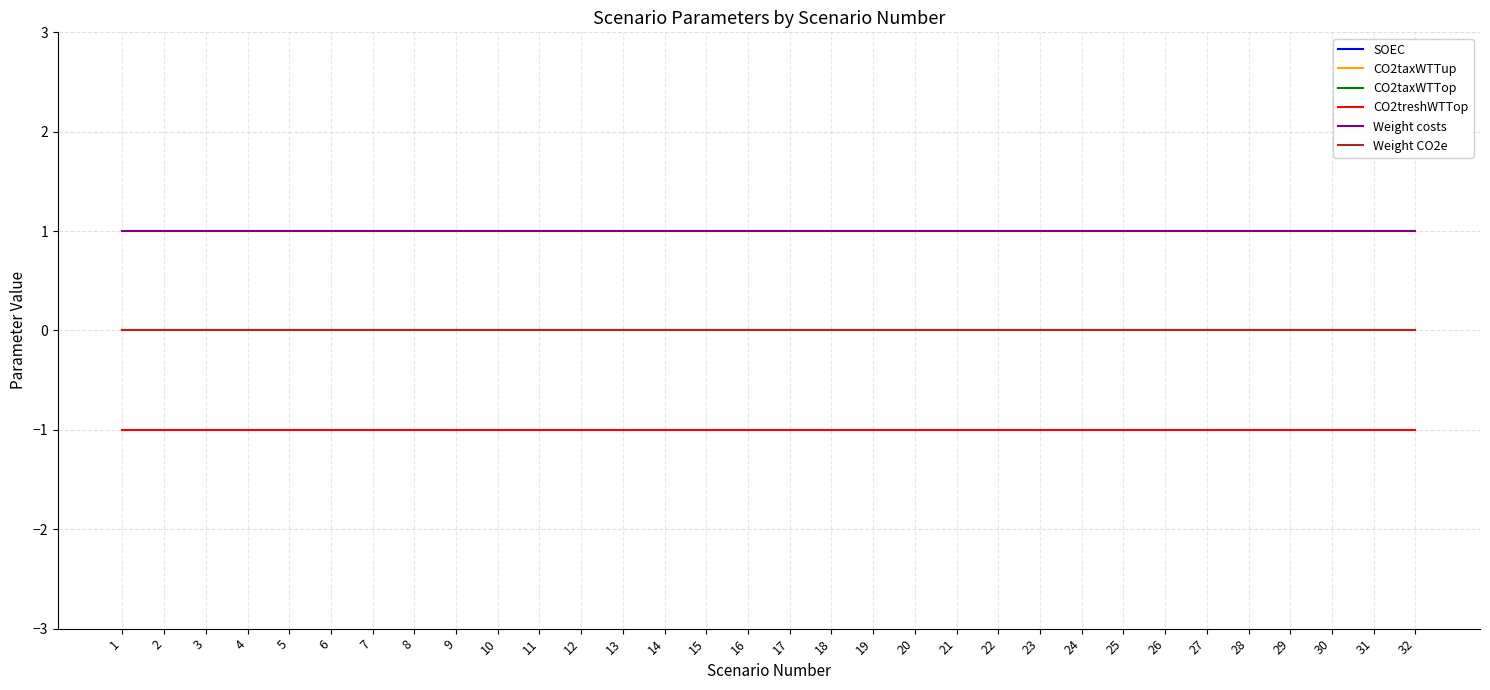

Reading right to left, extract all data points from this chart.

SOEC: 32=9	31=9	30=9	29=9	28=9	27=9	26=9	25=9	24=9	23=9	22=9	21=9	20=9	19=9	18=9	17=9	16=9	15=9	14=9	13=9	12=9	11=9	10=9	9=9	8=9	7=9	6=9	5=9	4=9	3=9	2=9	1=9
CO2taxWTTup: 32=0	31=0	30=0	29=0	28=0	27=0	26=0	25=0	24=0	23=0	22=0	21=0	20=0	19=0	18=0	17=0	16=0	15=0	14=0	13=0	12=0	11=0	10=0	9=0	8=0	7=0	6=0	5=0	4=0	3=0	2=0	1=0
CO2taxWTTop: 32=0	31=0	30=0	29=0	28=0	27=0	26=0	25=0	24=0	23=0	22=0	21=0	20=0	19=0	18=0	17=0	16=0	15=0	14=0	13=0	12=0	11=0	10=0	9=0	8=0	7=0	6=0	5=0	4=0	3=0	2=0	1=0
CO2treshWTTop: 32=-1	31=-1	30=-1	29=-1	28=-1	27=-1	26=-1	25=-1	24=-1	23=-1	22=-1	21=-1	20=-1	19=-1	18=-1	17=-1	16=-1	15=-1	14=-1	13=-1	12=-1	11=-1	10=-1	9=-1	8=-1	7=-1	6=-1	5=-1	4=-1	3=-1	2=-1	1=-1
Weight costs: 32=1	31=1	30=1	29=1	28=1	27=1	26=1	25=1	24=1	23=1	22=1	21=1	20=1	19=1	18=1	17=1	16=1	15=1	14=1	13=1	12=1	11=1	10=1	9=1	8=1	7=1	6=1	5=1	4=1	3=1	2=1	1=1
Weight CO2e: 32=0	31=0	30=0	29=0	28=0	27=0	26=0	25=0	24=0	23=0	22=0	21=0	20=0	19=0	18=0	17=0	16=0	15=0	14=0	13=0	12=0	11=0	10=0	9=0	8=0	7=0	6=0	5=0	4=0	3=0	2=0	1=0